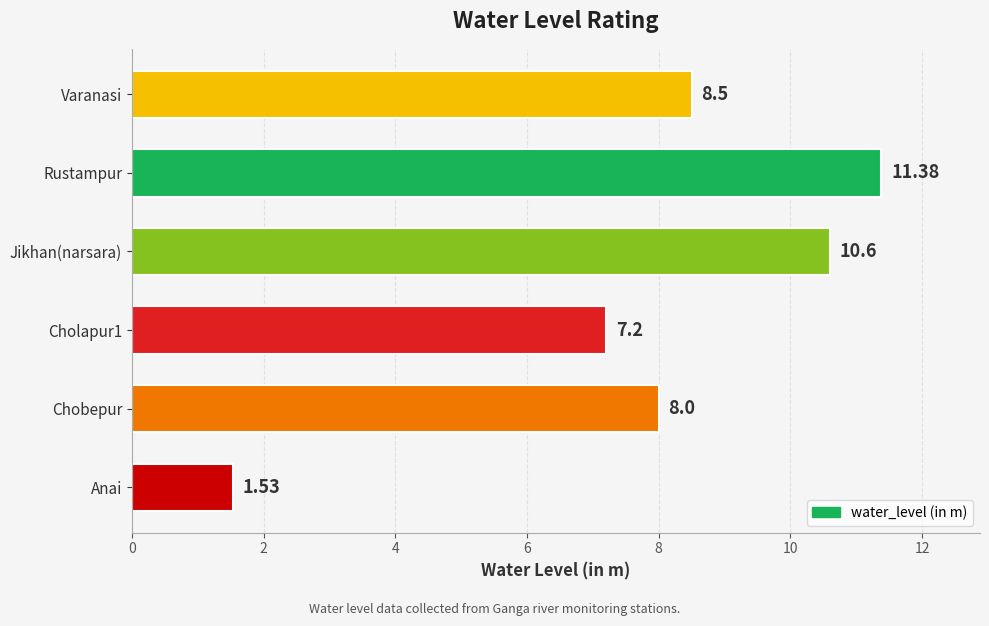

Are the bars horizontal?

Yes